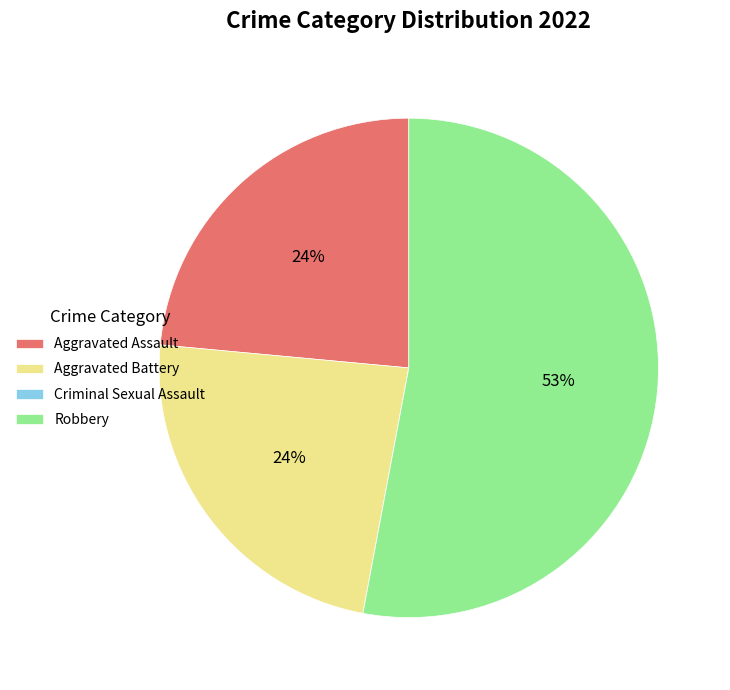

To the nearest percent, what is the average slice percentage?

25%